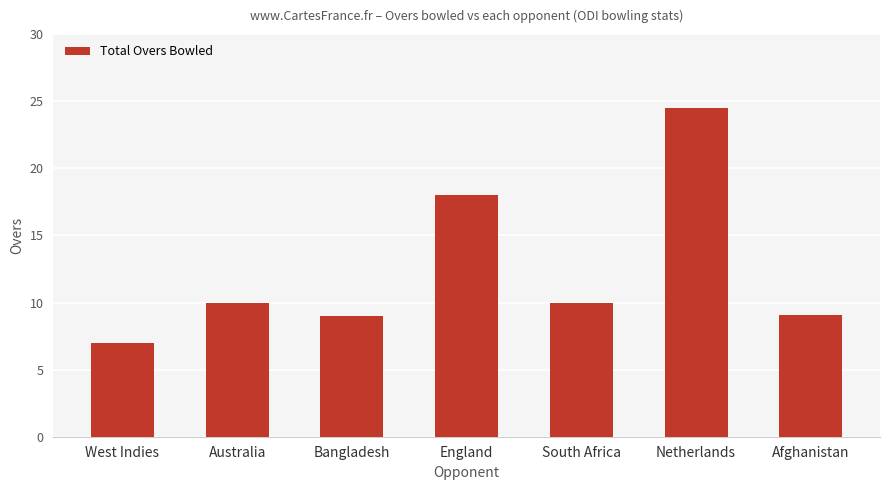

What is the change in value from Australia to Afghanistan?

-0.9